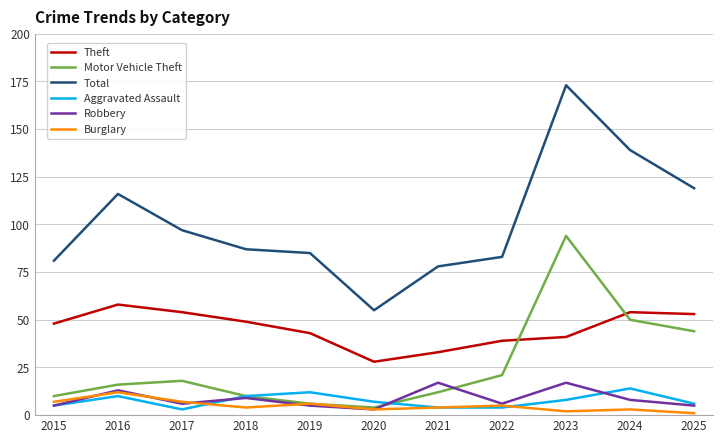

What is the maximum value shown in the chart?

173